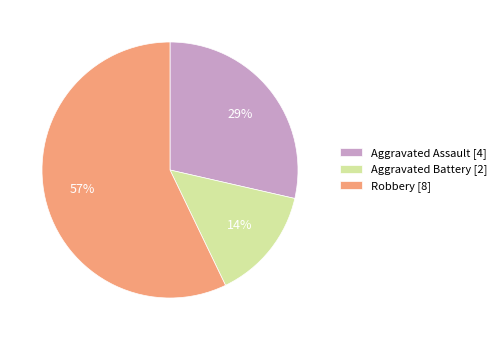

True or false: Aggravated Assault accounts for 40% of the total.

False